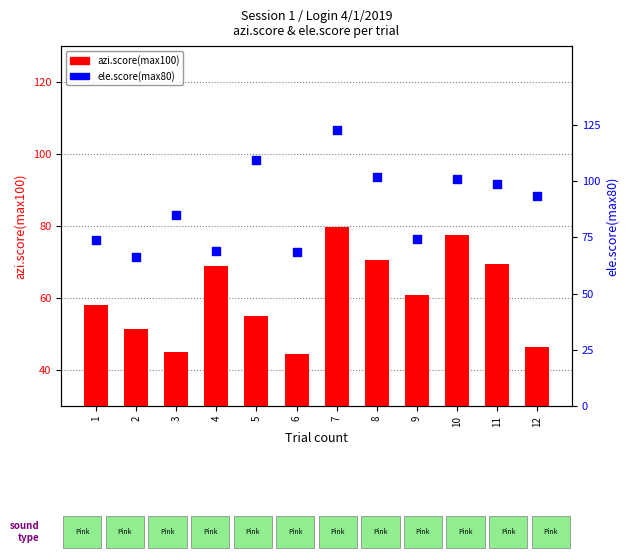

At which category is the sum across all series the highest?

7